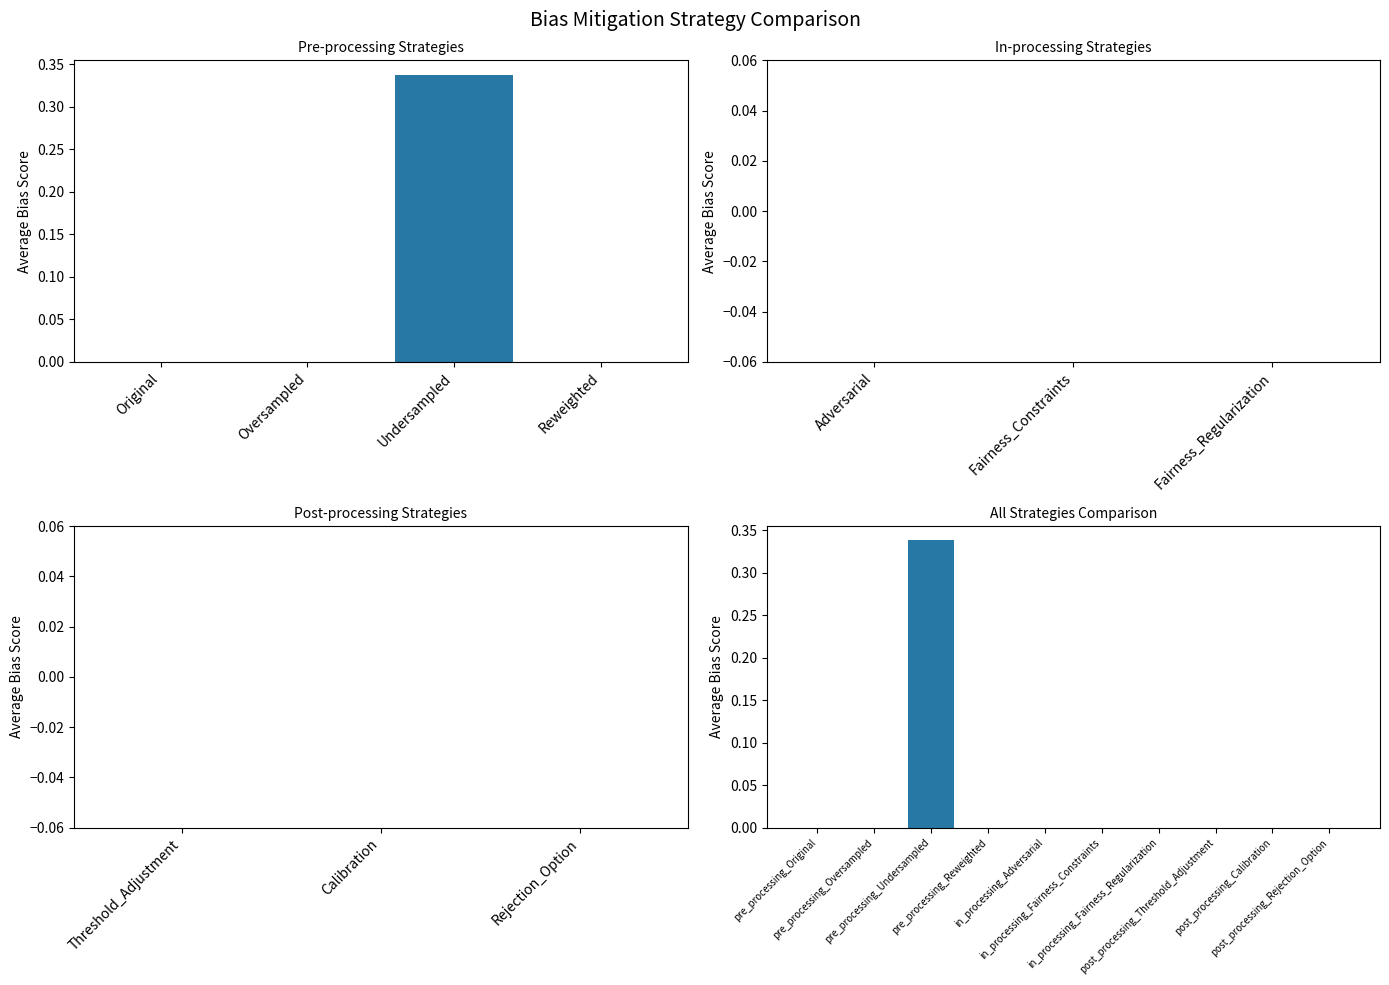

How many data points are above 0?

1